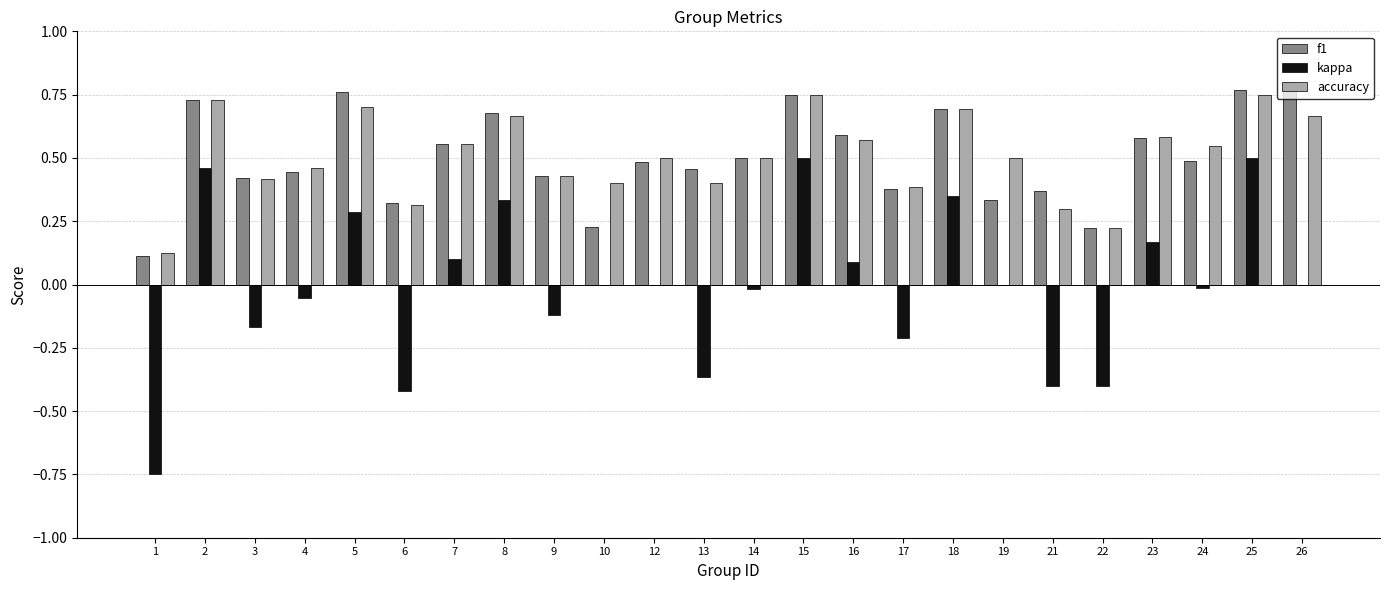

At which label does f1 reach its peak?

26